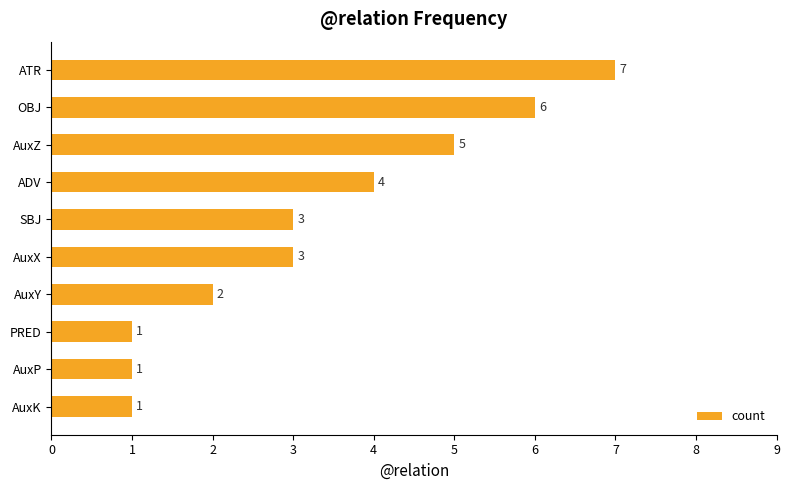

How many values are between 1 and 5?

8